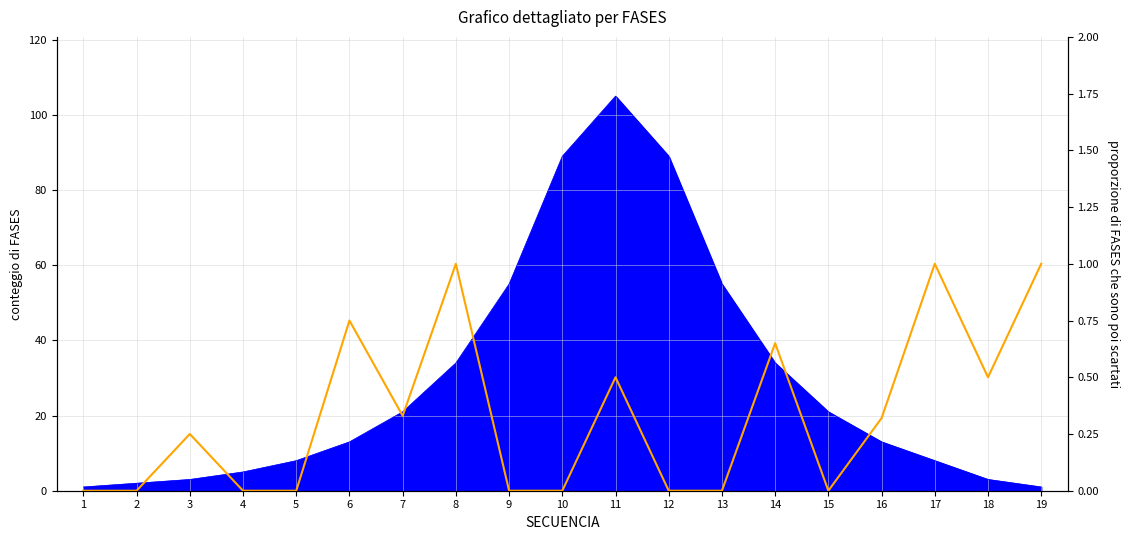

What is the average value?

0.3